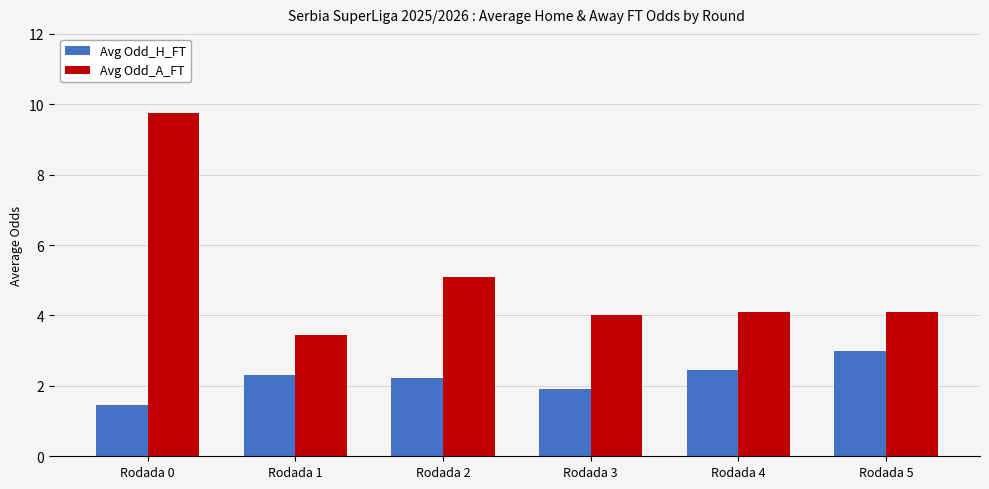

The Avg Odd_A_FT series shows 1.9 at Rodada 5. True or false?

False